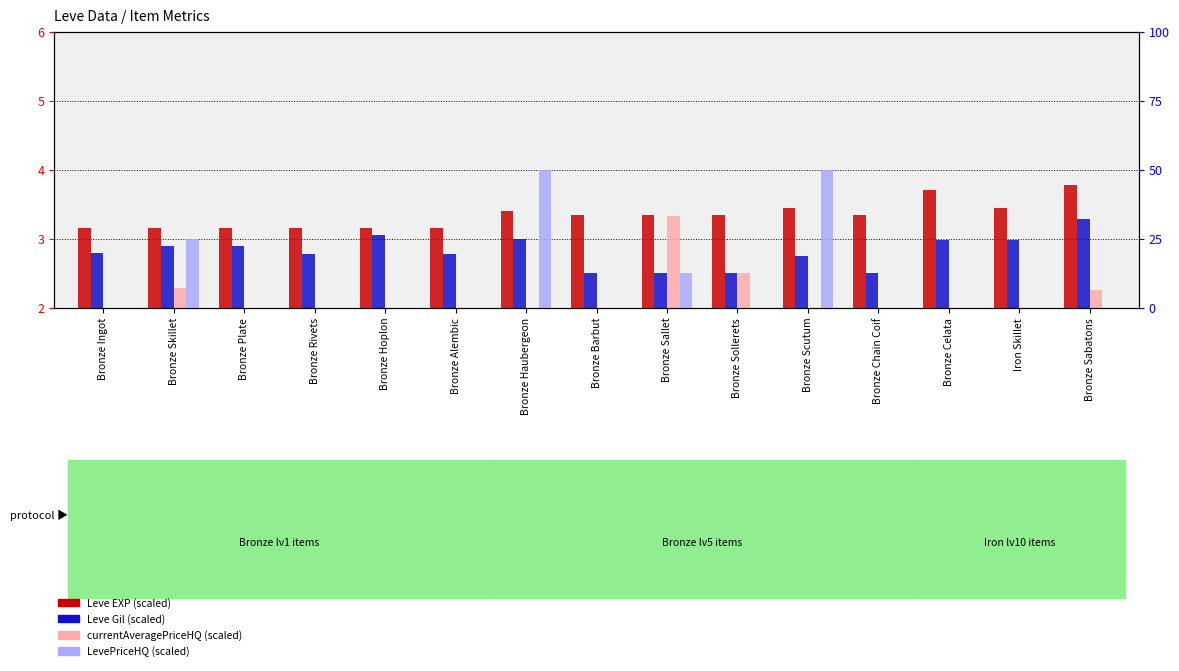

Reading right to left, what are all the values shown in this chart?

Leve EXP (scaled): Bronze Sabatons=3.8	Iron Skillet=3.5	Bronze Celata=3.7	Bronze Chain Coif=3.4	Bronze Scutum=3.5	Bronze Sollerets=3.4	Bronze Sallet=3.4	Bronze Barbut=3.4	Bronze Haubergeon=3.4	Bronze Alembic=3.1	Bronze Hoplon=3.1	Bronze Rivets=3.1	Bronze Plate=3.1	Bronze Skillet=3.1	Bronze Ingot=3.1
Leve Gil (scaled): Bronze Sabatons=3.3	Iron Skillet=3.0	Bronze Celata=3.0	Bronze Chain Coif=2.5	Bronze Scutum=2.8	Bronze Sollerets=2.5	Bronze Sallet=2.5	Bronze Barbut=2.5	Bronze Haubergeon=3.0	Bronze Alembic=2.8	Bronze Hoplon=3.0	Bronze Rivets=2.8	Bronze Plate=2.9	Bronze Skillet=2.9	Bronze Ingot=2.8
currentAveragePriceHQ (scaled): Bronze Sabatons=2.3	Iron Skillet=0.0	Bronze Celata=0.6	Bronze Chain Coif=0.0	Bronze Scutum=0.1	Bronze Sollerets=2.5	Bronze Sallet=3.3	Bronze Barbut=0.0	Bronze Haubergeon=0.8	Bronze Alembic=0.0	Bronze Hoplon=0.0	Bronze Rivets=0.2	Bronze Plate=0.1	Bronze Skillet=2.3	Bronze Ingot=0.1
LevePriceHQ (scaled): Bronze Sabatons=0.0	Iron Skillet=0.0	Bronze Celata=0.3	Bronze Chain Coif=0.0	Bronze Scutum=4.0	Bronze Sollerets=1.5	Bronze Sallet=2.5	Bronze Barbut=0.0	Bronze Haubergeon=4.0	Bronze Alembic=0.0	Bronze Hoplon=0.0	Bronze Rivets=0.2	Bronze Plate=0.1	Bronze Skillet=3.0	Bronze Ingot=0.1